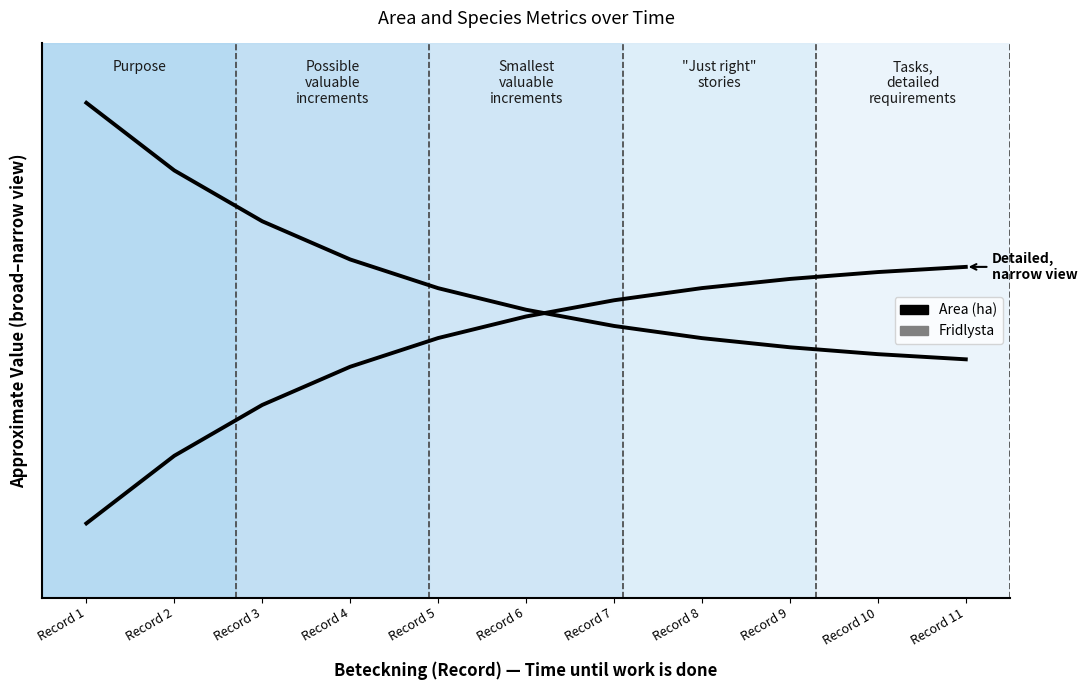

After their last crossing, which series has the higher values: Area (ha) or Fridlysta?

Fridlysta